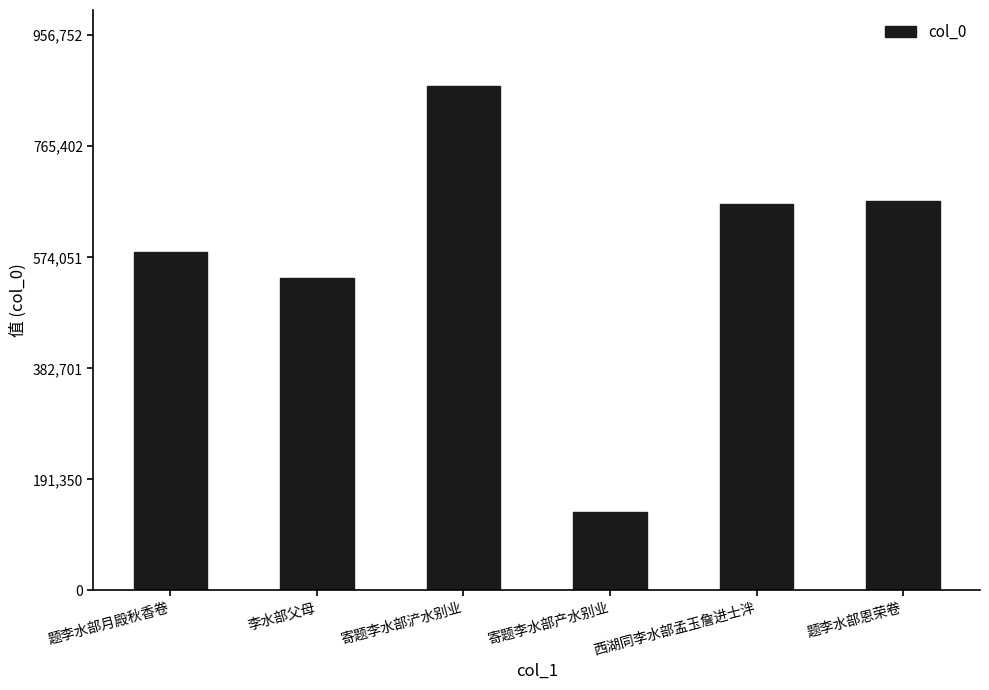

What is the value of the 4th bar from the left?

134593